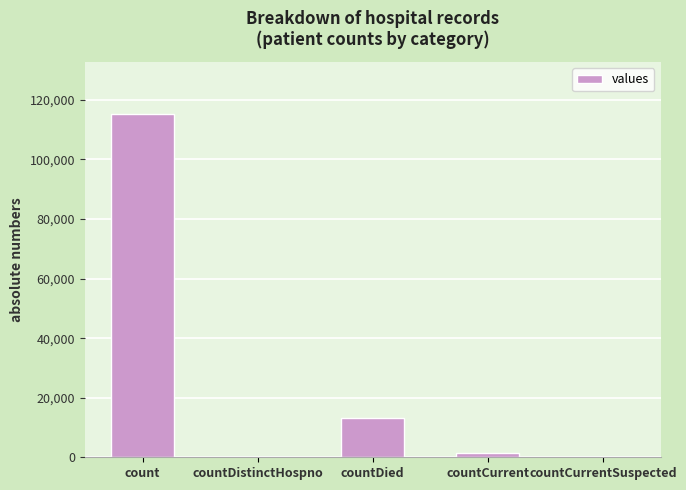

Where is the data nearest to the value 57689?

countDied